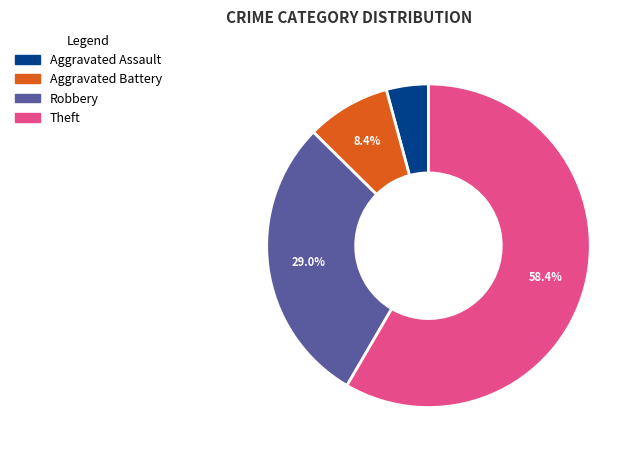

How many segments does this pie chart have?

4